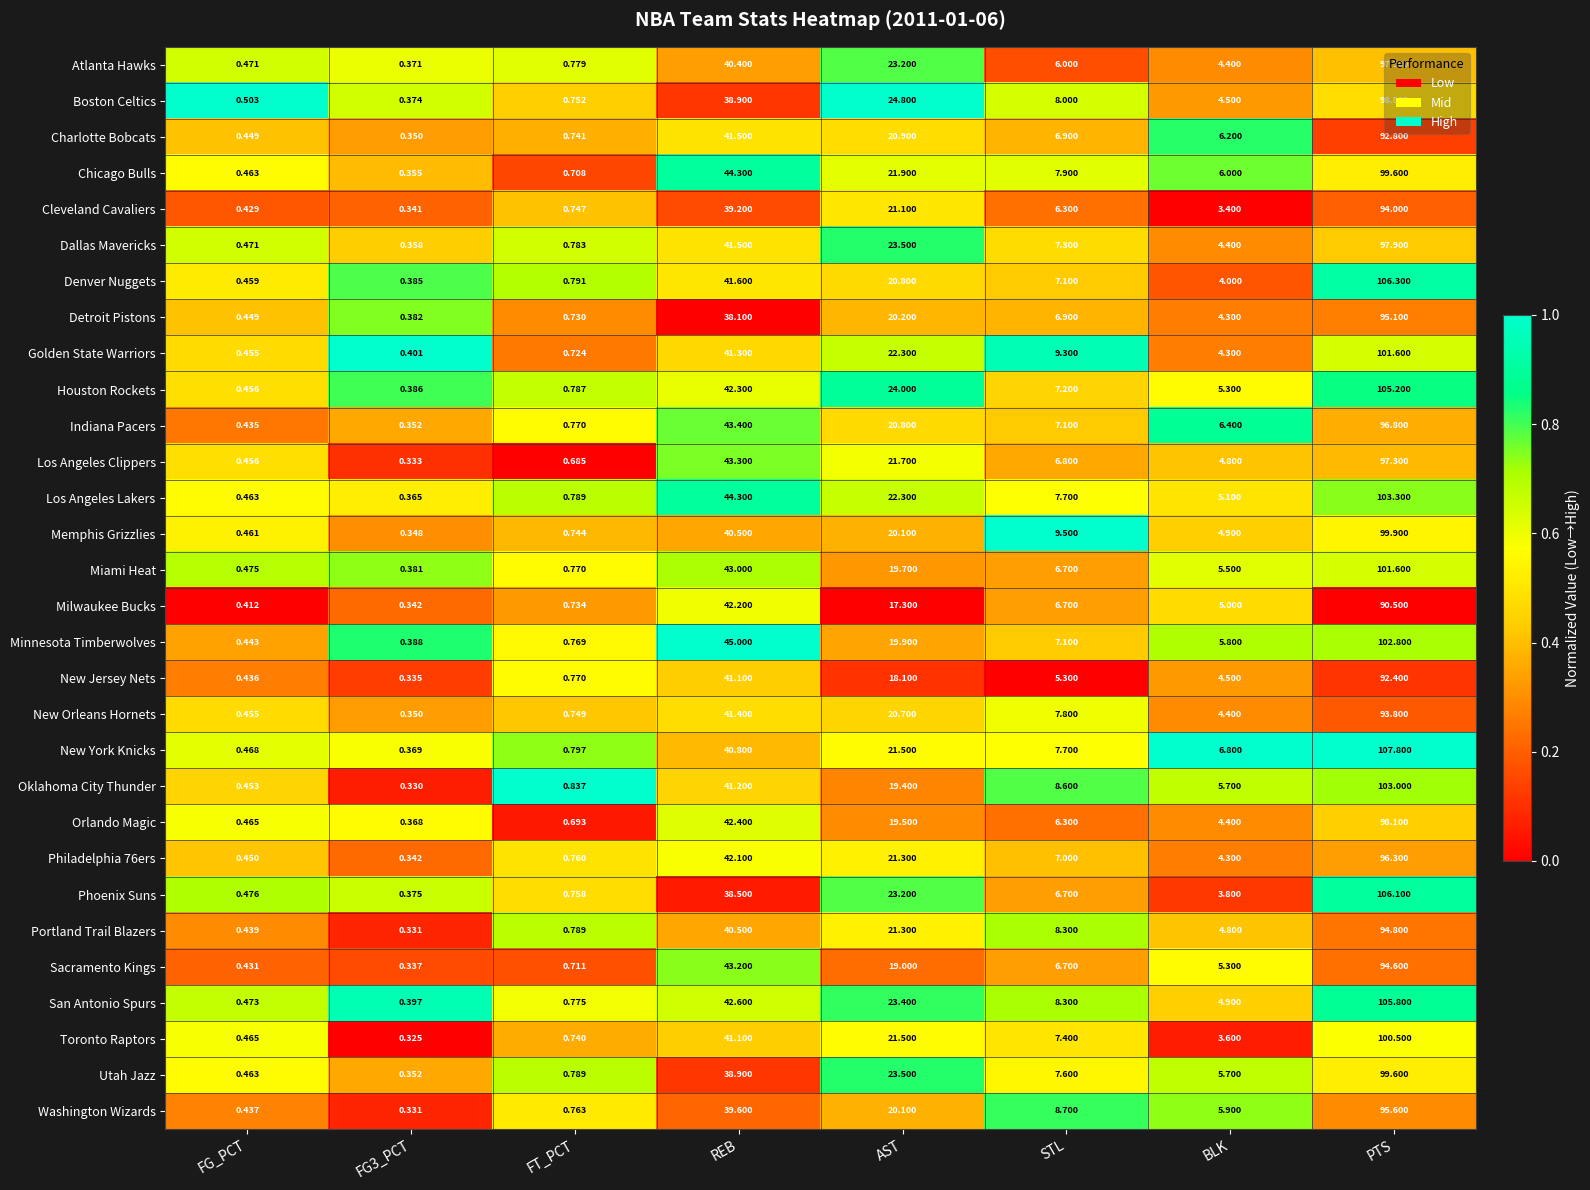

At which label does Minnesota Timberwolves first exceed 7?

REB